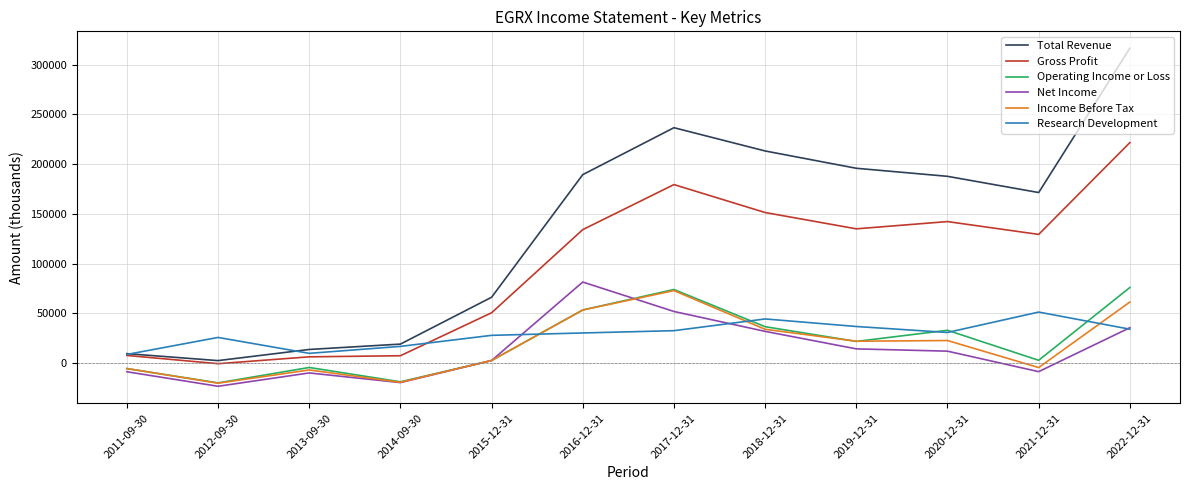

True or false: Operating Income or Loss has a value of 21800 at 2019-12-31.

True